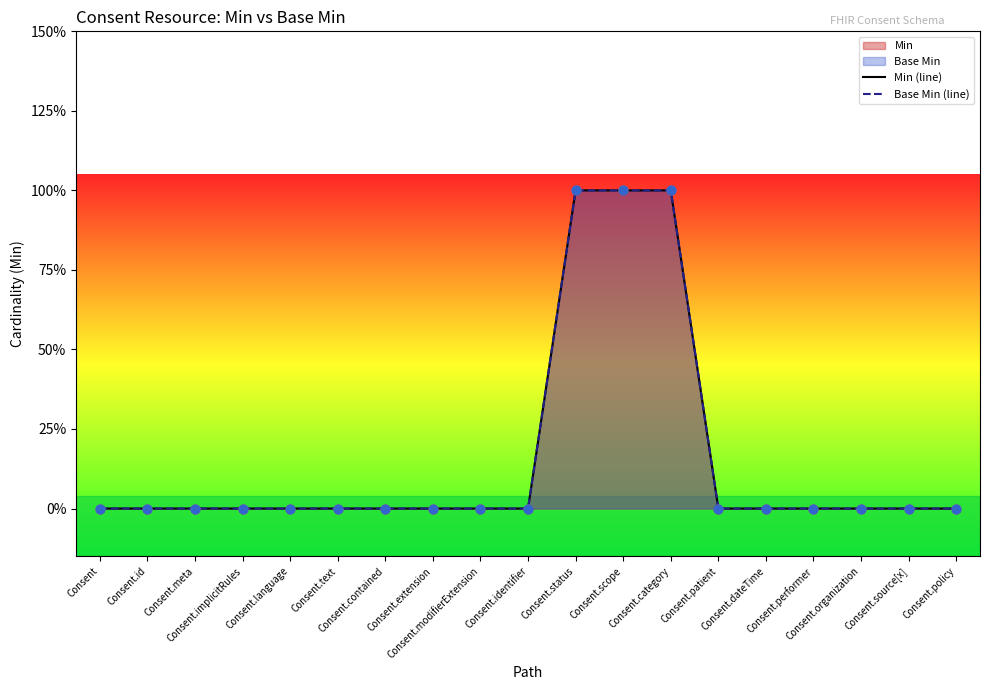

At how many categories does at least one series exceed 0?

3